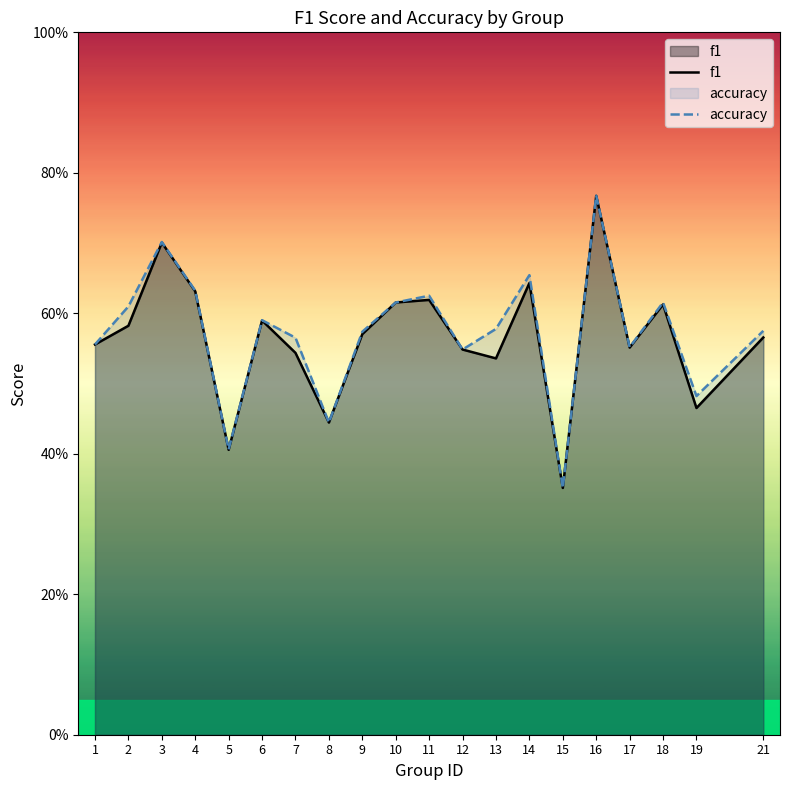

What is the smallest value displayed?

0.4